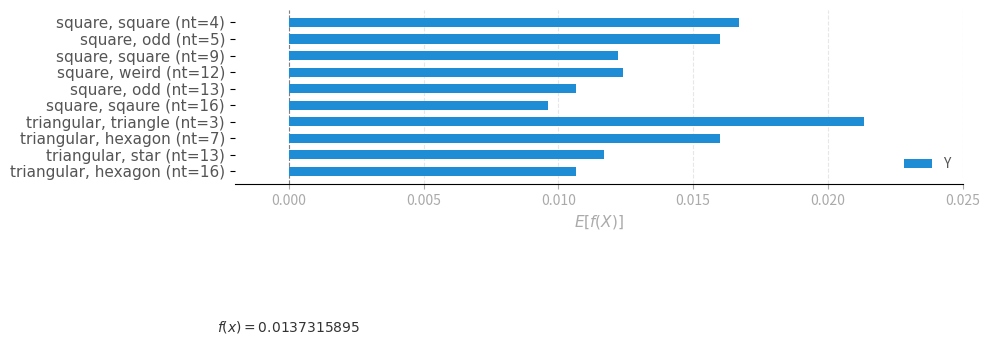

What position from the top is triangular, hexagon (nt=7)?

8